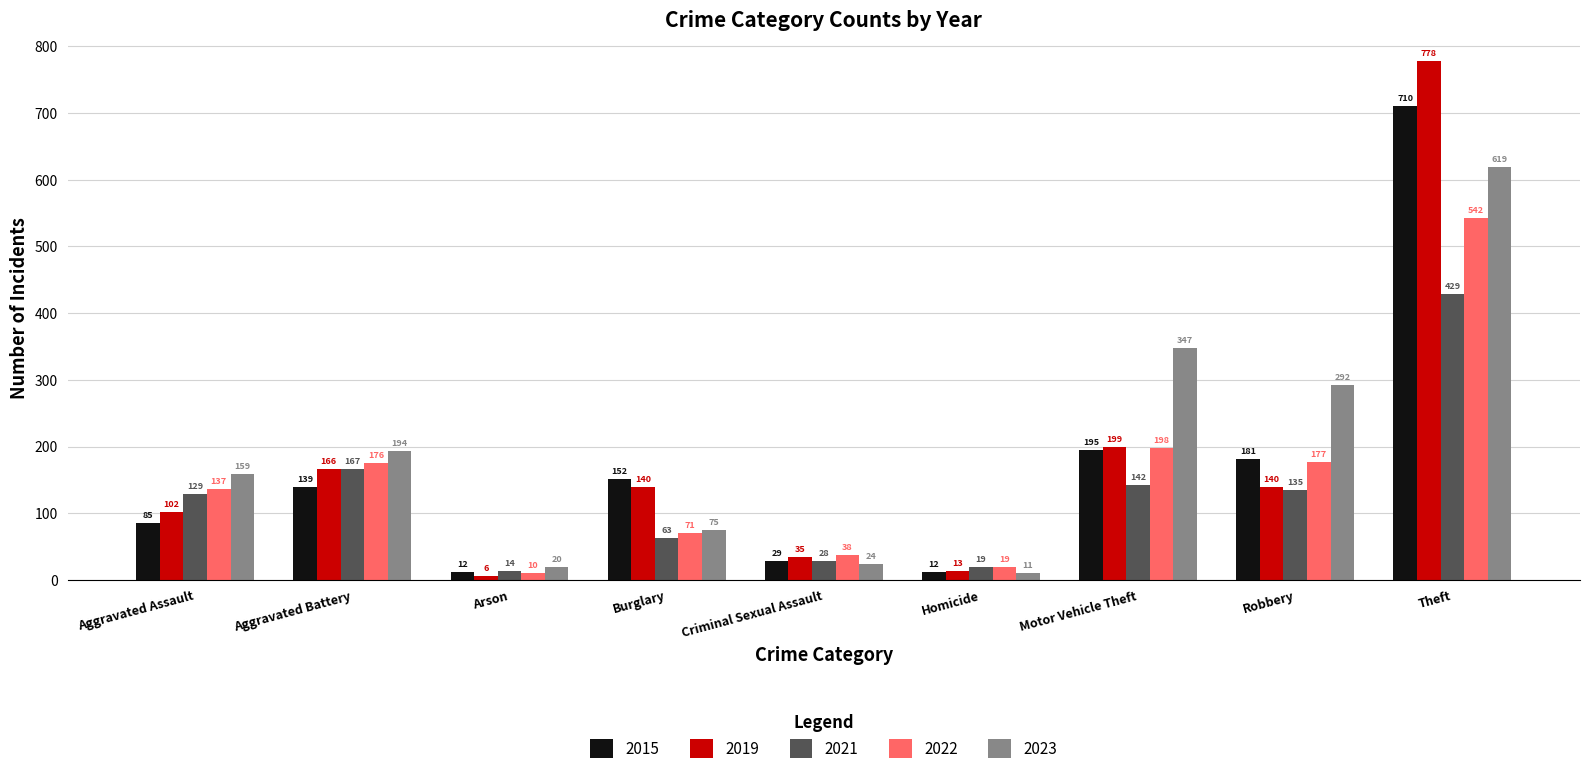

Is the value of 2021 at Aggravated Assault greater than the value of 2022 at Theft?

No